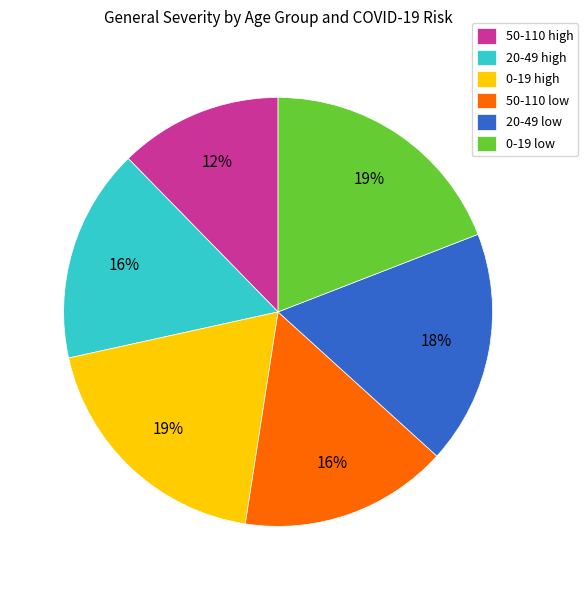

To the nearest percent, what is the difference between the largest and smallest slice percentages?

7%